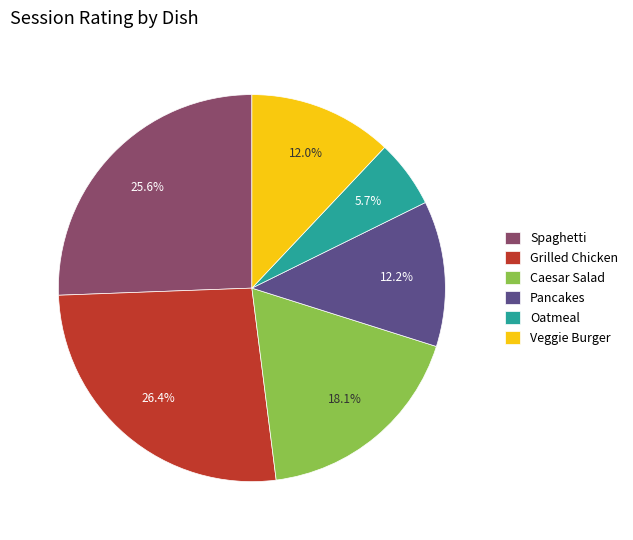

Between Veggie Burger and Spaghetti, which is larger?

Spaghetti